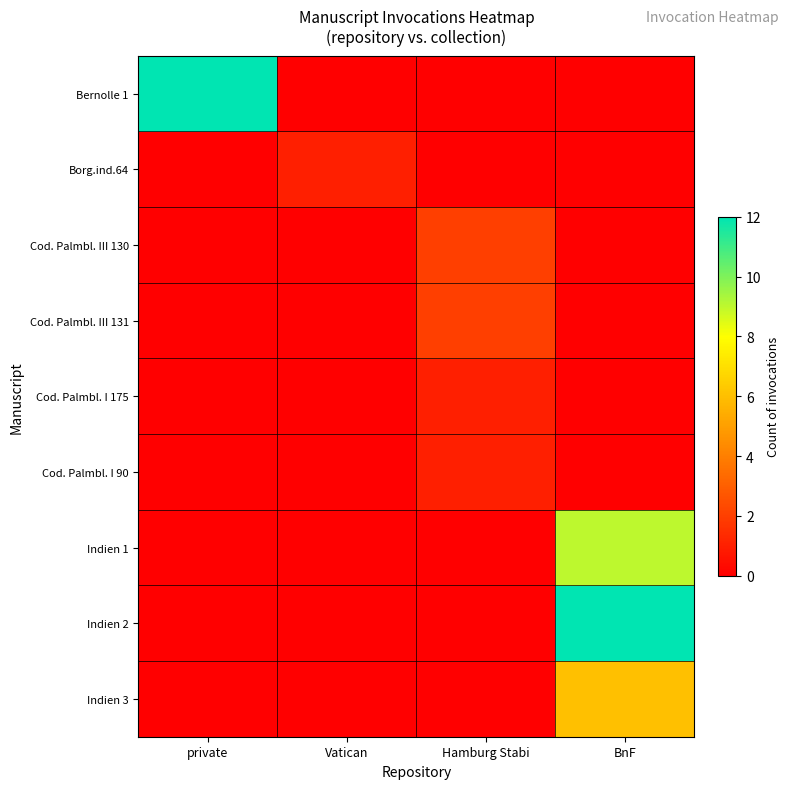

At how many categories does at least one series exceed 8?

2